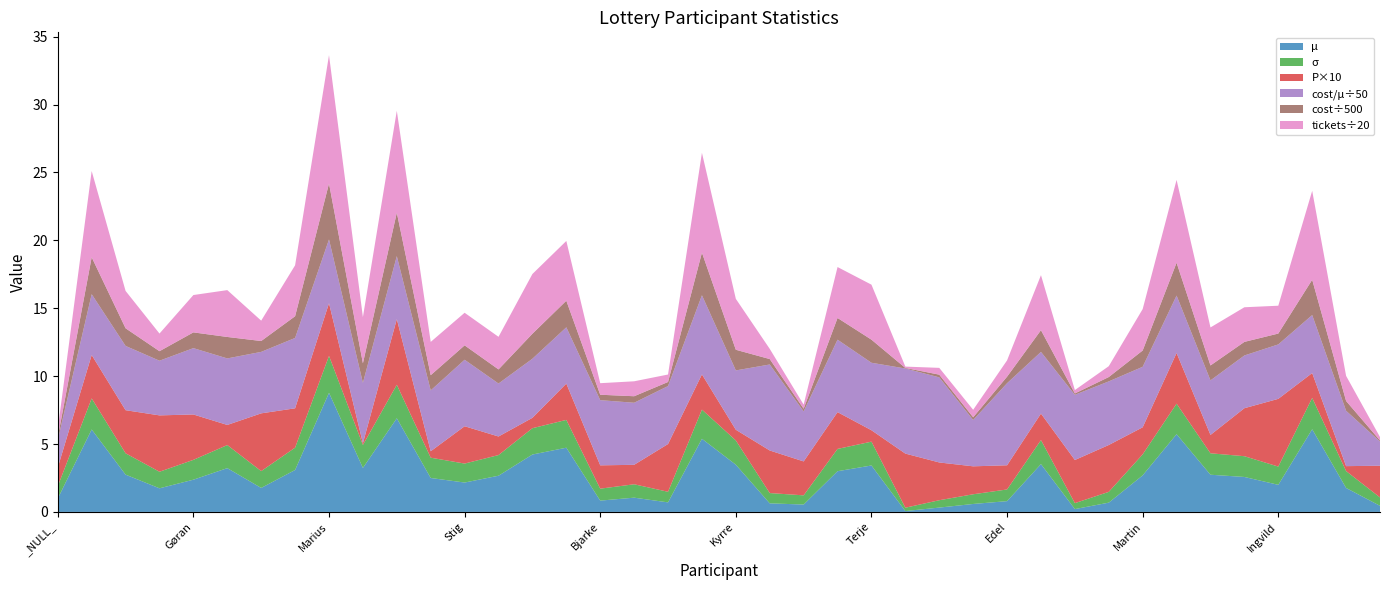

Reading left to right, list all the values displayed in this chart.

μ: 1.0	6.1	2.7	1.7	2.4	3.2	1.8	3.1	8.8	3.2	6.9	2.5	2.2	2.7	4.2	4.7	0.8	1.1	0.7	5.4	3.5	0.6	0.5	3.0	3.4	0.1	0.3	0.6	0.8	3.5	0.2	0.7	2.7	5.7	2.7	2.6	2.0	6.1	1.8	0.4
σ: 0.9	2.3	1.6	1.2	1.5	1.7	1.2	1.6	2.7	1.7	2.5	1.5	1.4	1.5	1.9	2.0	0.9	1.0	0.8	2.1	1.8	0.8	0.7	1.6	1.8	0.2	0.5	0.7	0.9	1.8	0.4	0.8	1.5	2.2	1.6	1.5	1.3	2.3	1.2	0.6
P: 0.1	0.3	0.3	0.4	0.3	0.1	0.4	0.3	0.4	0.0	0.5	0.0	0.3	0.1	0.1	0.3	0.2	0.1	0.4	0.3	0.1	0.3	0.2	0.3	0.1	0.4	0.3	0.2	0.2	0.2	0.3	0.3	0.2	0.4	0.1	0.4	0.5	0.2	0.0	0.2
cost/μ: 101.2	224.0	236.7	201.3	244.3	245.0	226.3	259.0	234.8	222.2	232.0	224.1	244.9	195.0	217.6	207.2	240.0	228.5	213.4	291.4	218.5	316.6	184.1	266.7	248.5	313.3	313.3	170.6	302.2	227.1	240.0	234.2	222.8	211.3	200.8	194.2	200.4	213.5	203.9	89.0
cost: 100.0	1360.0	650.0	350.0	580.0	790.0	400.0	800.0	2060.0	720.0	1600.0	560.0	530.0	520.0	920.0	980.0	200.0	240.0	150.0	1570.0	760.0	200.0	100.0	800.0	850.0	20.0	100.0	100.0	240.0	800.0	50.0	160.0	600.0	1210.0	550.0	500.0	400.0	1300.0	360.0	40.0
tickets: 12.0	127.0	55.0	26.0	55.0	69.0	30.0	75.0	189.0	68.0	150.0	49.0	48.0	48.0	88.0	88.0	17.0	22.0	11.0	147.0	75.0	15.0	6.0	75.0	81.0	2.0	10.0	11.0	24.0	81.0	5.0	16.0	61.0	122.0	56.0	51.0	41.0	131.0	37.0	5.0